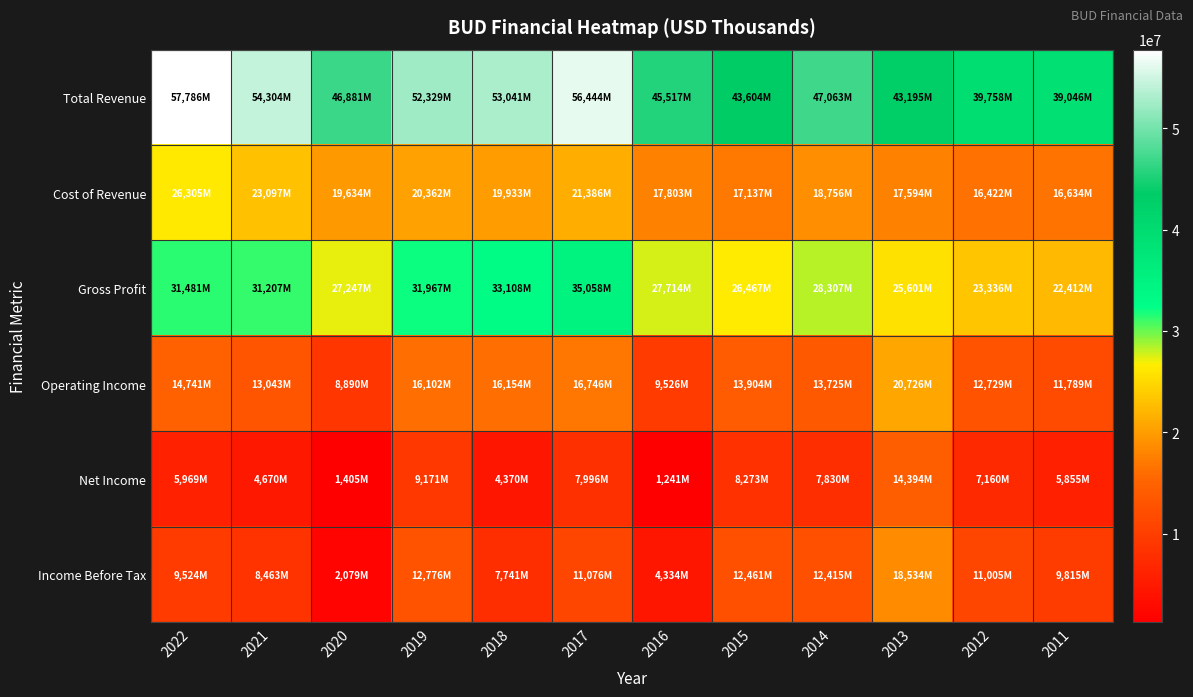

Rank the series at 2013 from lowest to highest value.

Net Income, Cost of Revenue, Income Before Tax, Operating Income, Gross Profit, Total Revenue